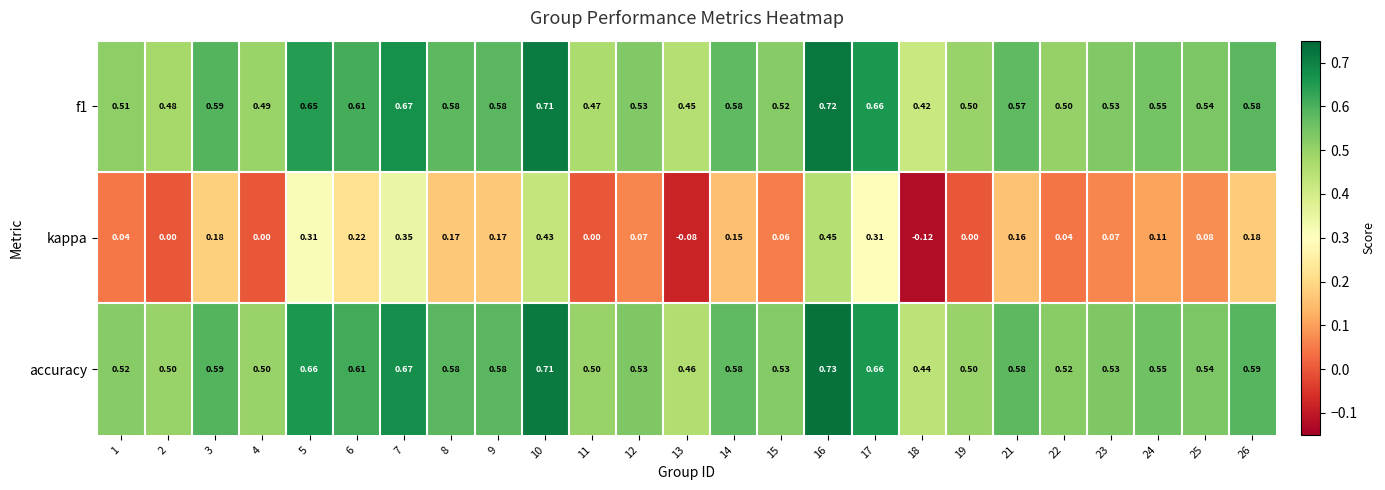

Which series has the largest total across all categories?

accuracy